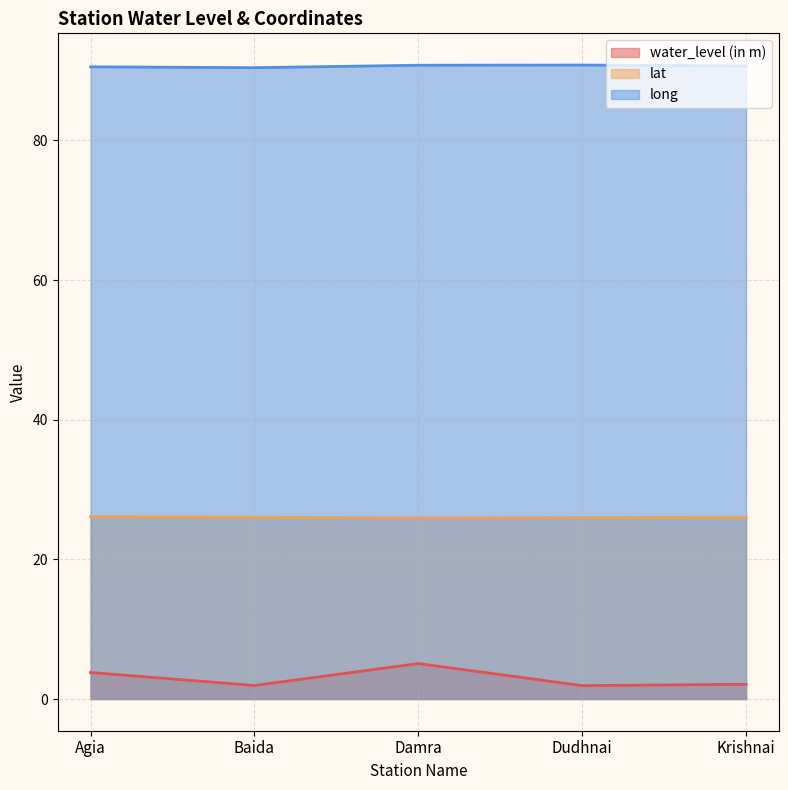

How many values in the water_level (in m) series exceed 2?

3